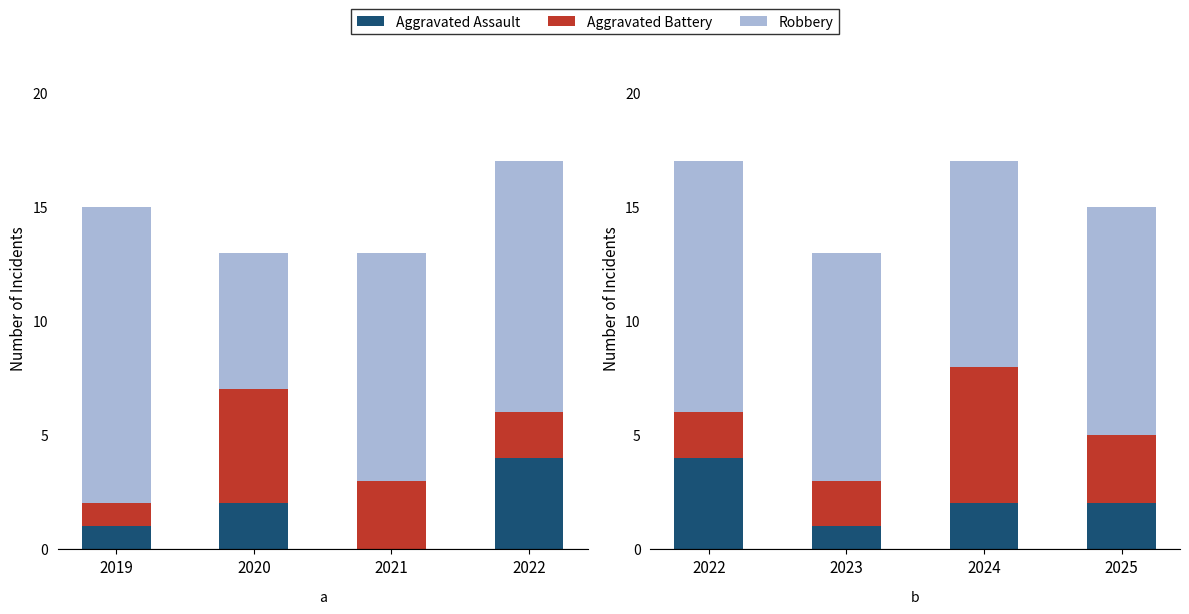

How many data points in Robbery are less than 10?

1